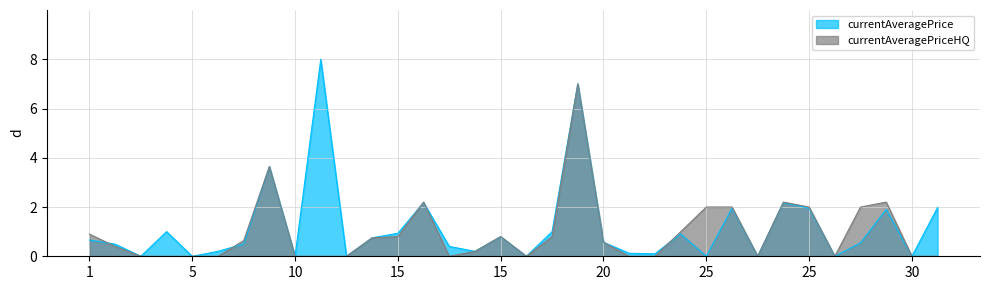

The chart shows a value of 1.3 at 1. True or false?

False